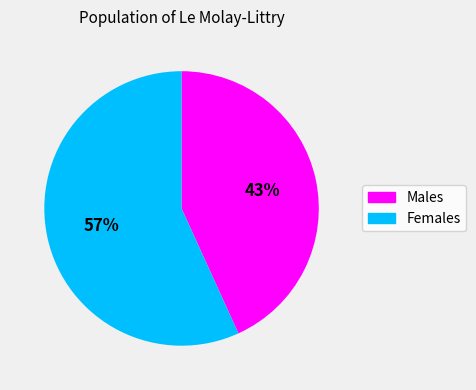

Does any single category account for the majority?

Yes